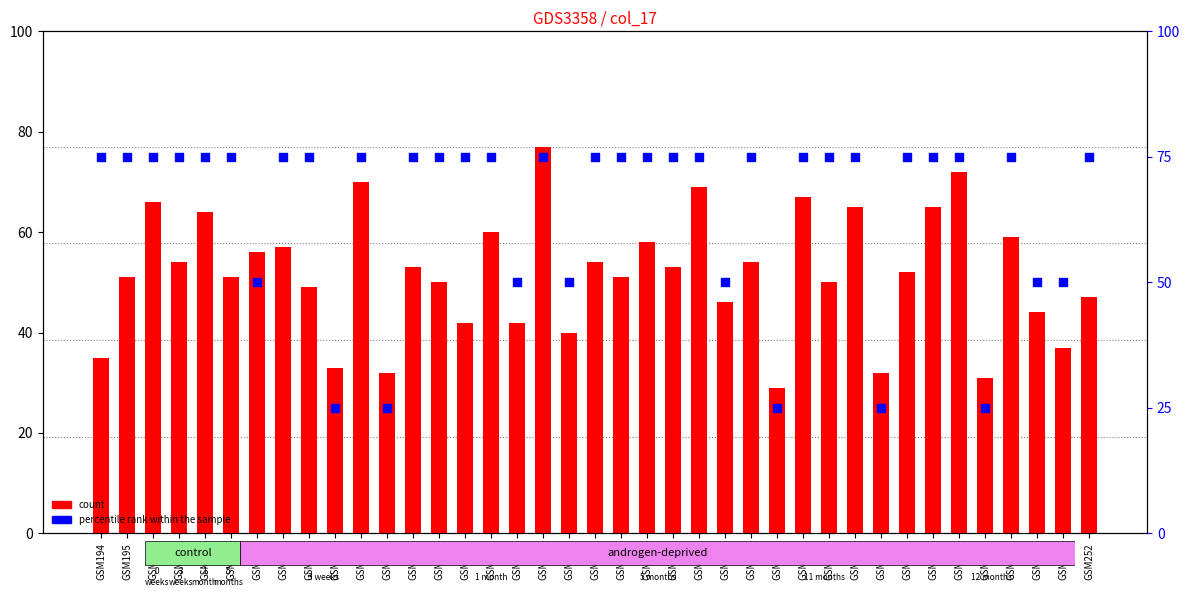

What is the total value across all series at GSM237?

125